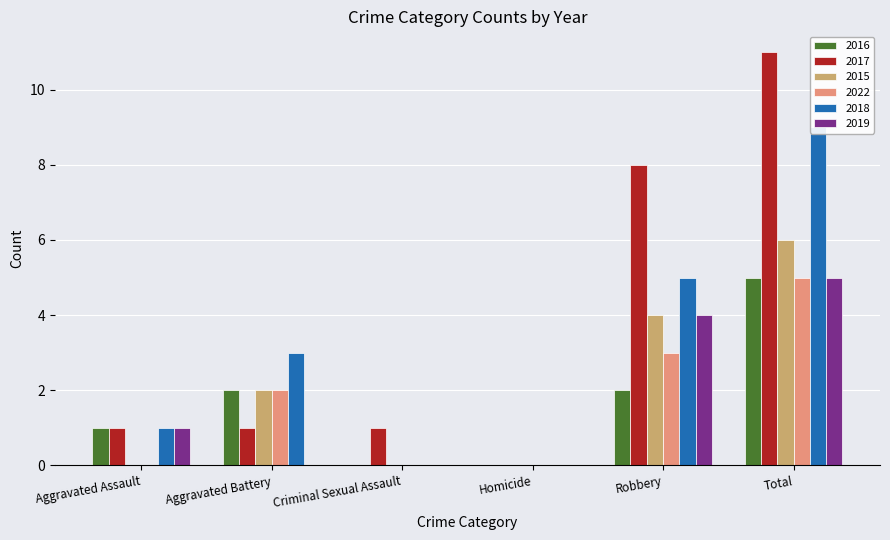

What are all the series names shown in the legend?

2016, 2017, 2015, 2022, 2018, 2019